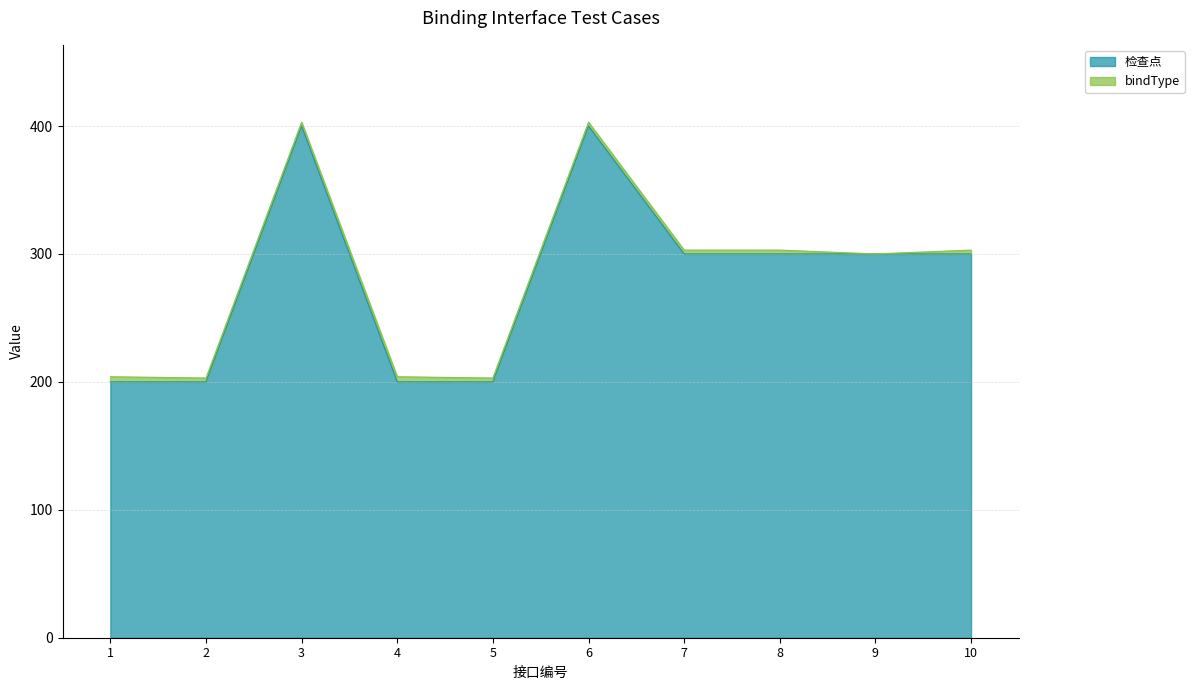

At which label does the data first exceed 300?

3